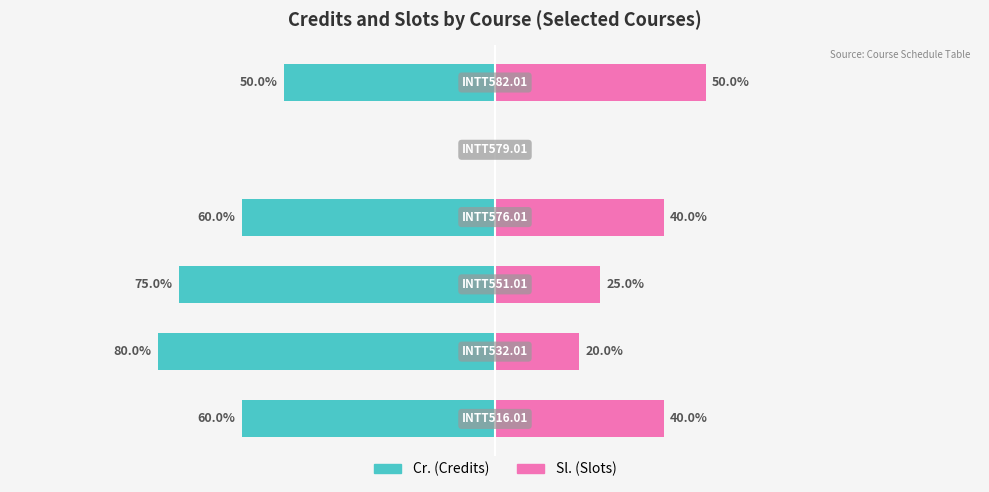

Which series has the widest spread of values?

Cr.